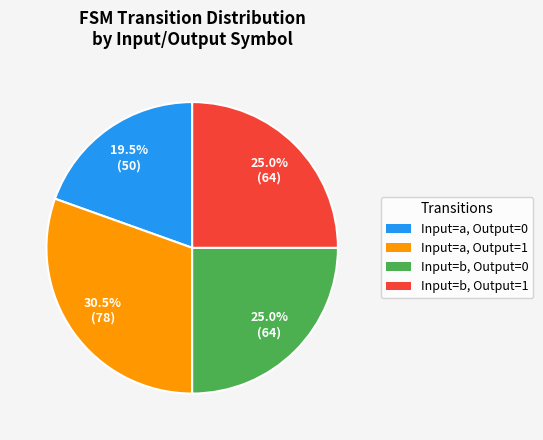

Between Input=a, Output=0 and Input=b, Output=1, which is larger?

Input=b, Output=1